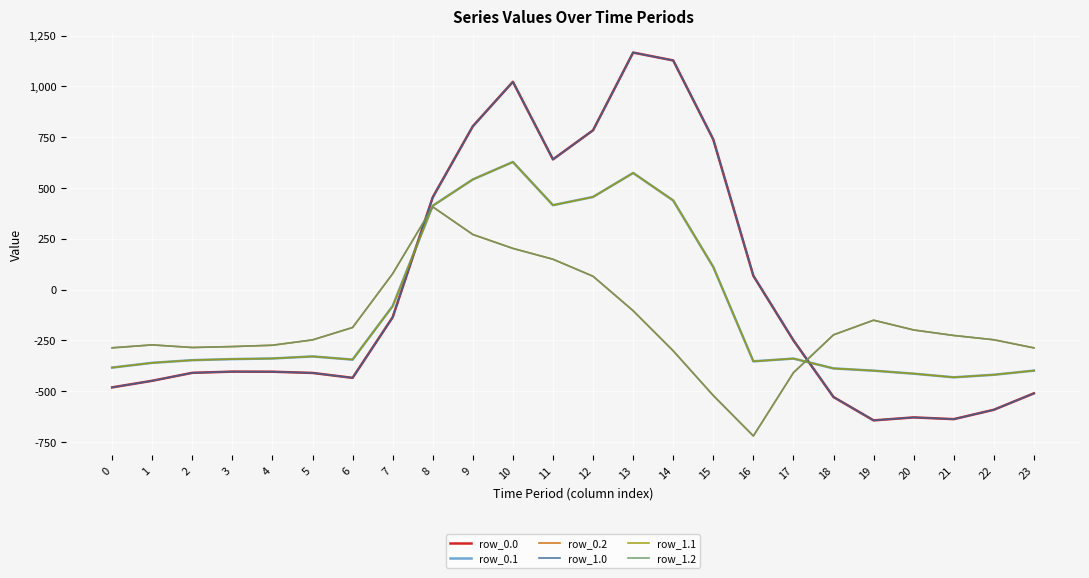

What is the maximum value for row_0.2?

407.2